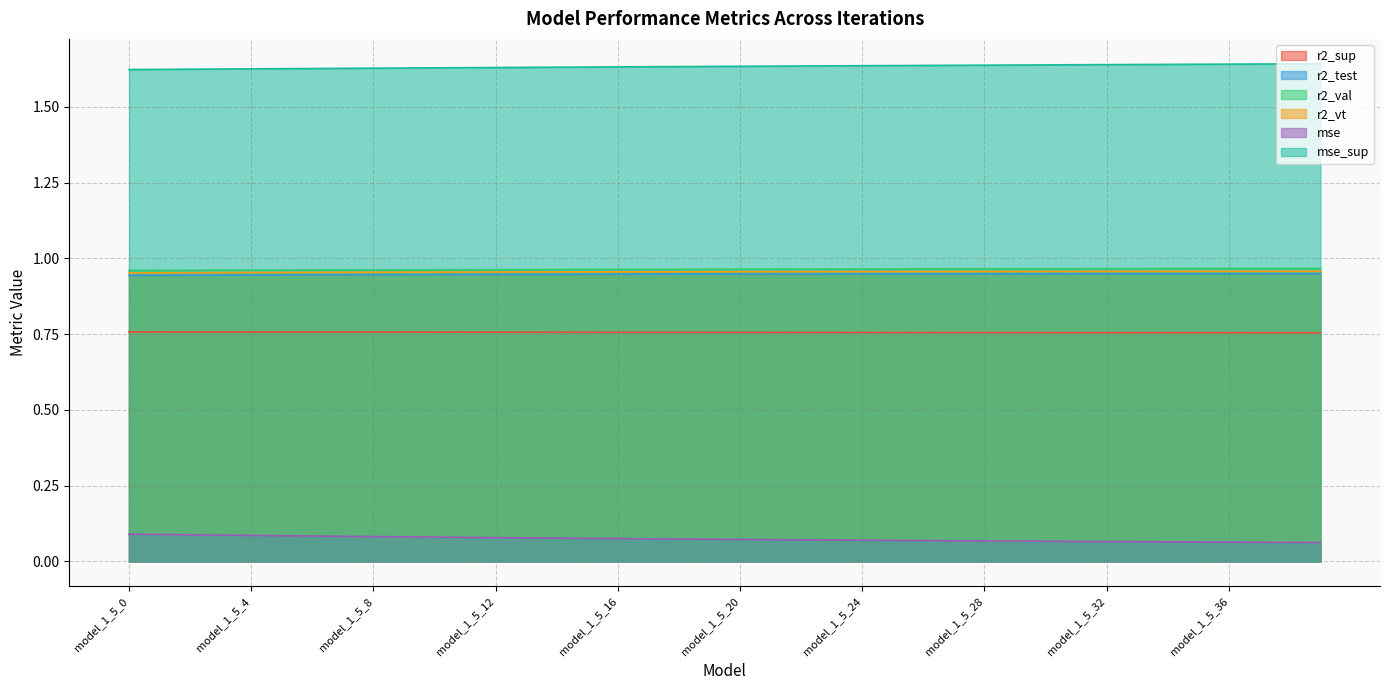

The r2_test series shows 1.4 at model_1_5_27. True or false?

False